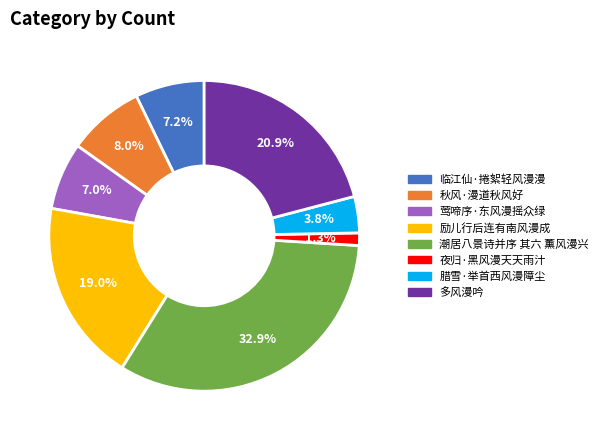

Count the number of slices in the pie.

8